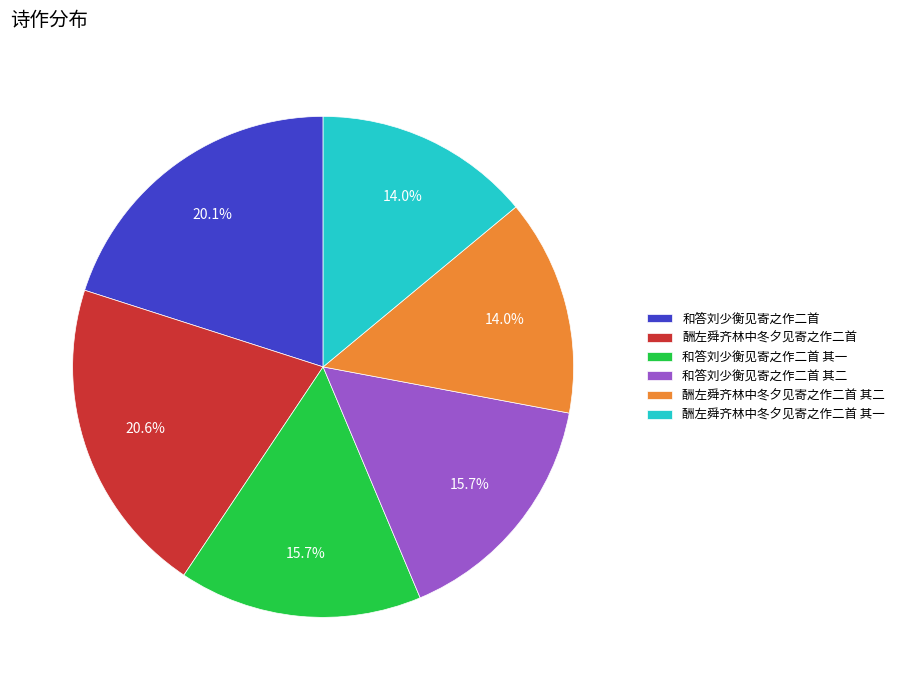

Which category has the biggest portion of the pie?

酬左舜齐林中冬夕见寄之作二首